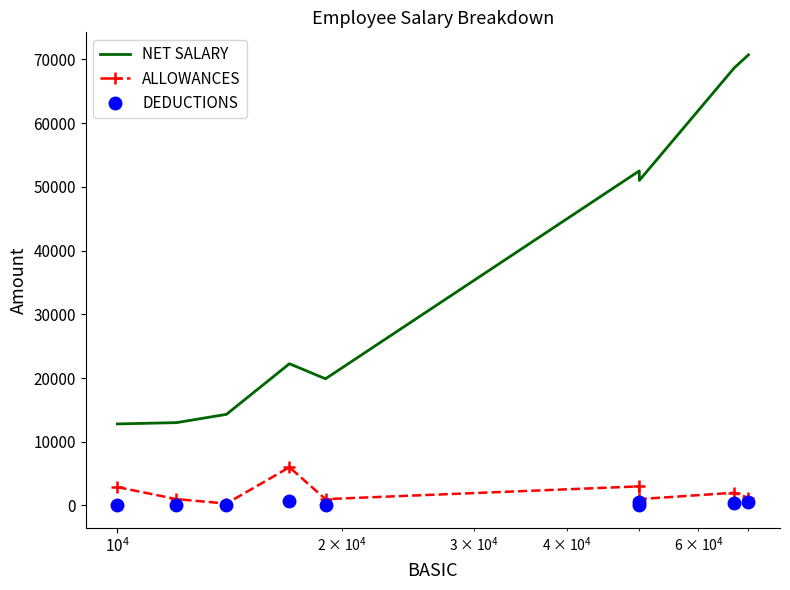

True or false: DEDUCTIONS and ALLOWANCES cross at least once.

False